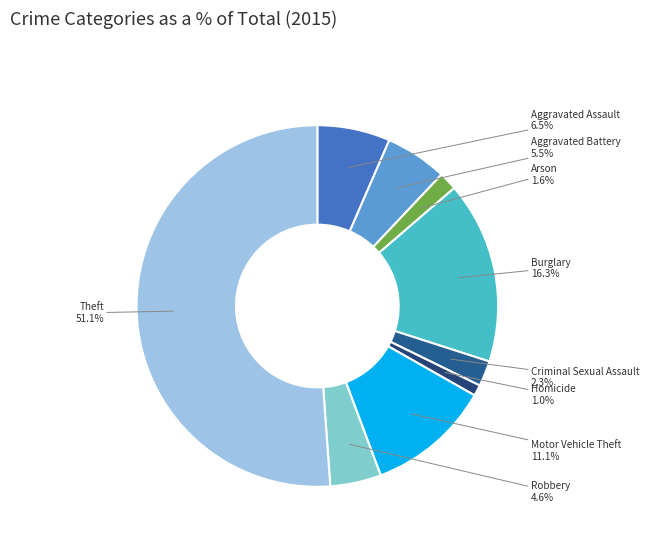

How many slices are in this pie chart?

9